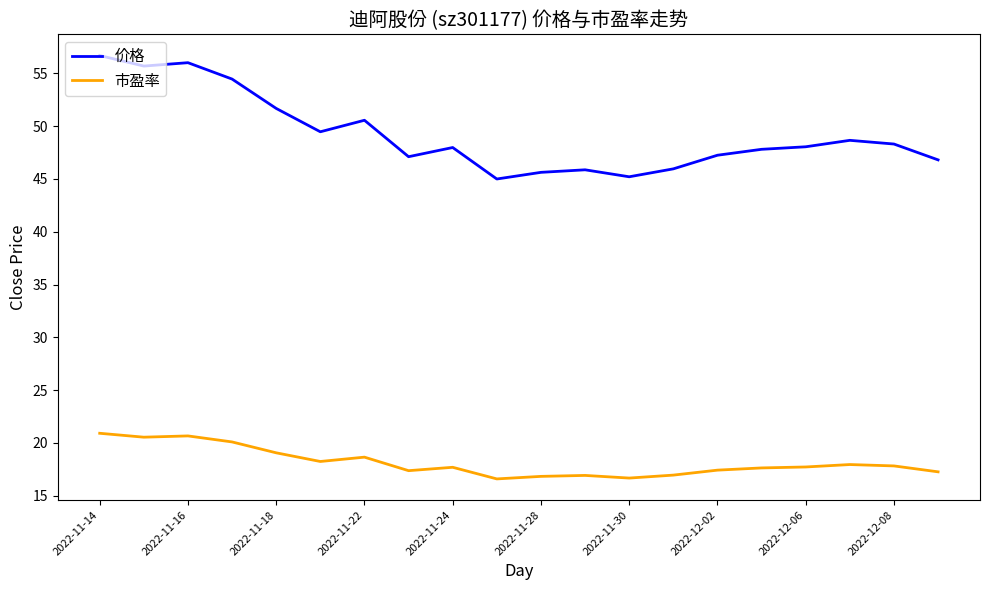

List the series in order of their peak value, lowest first.

市盈率, 价格